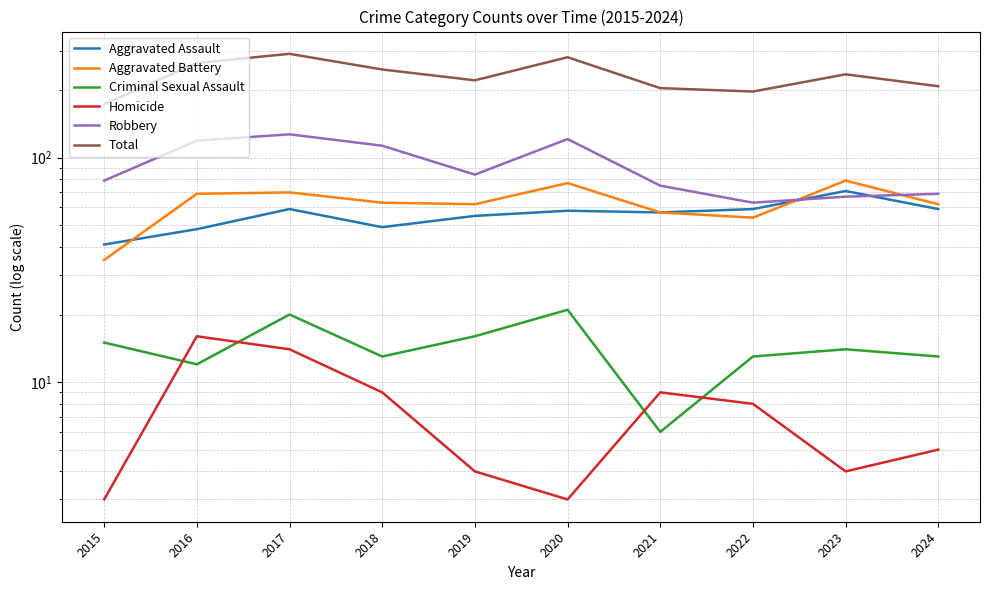

Where does the Aggravated Battery series first go above 63?

2016